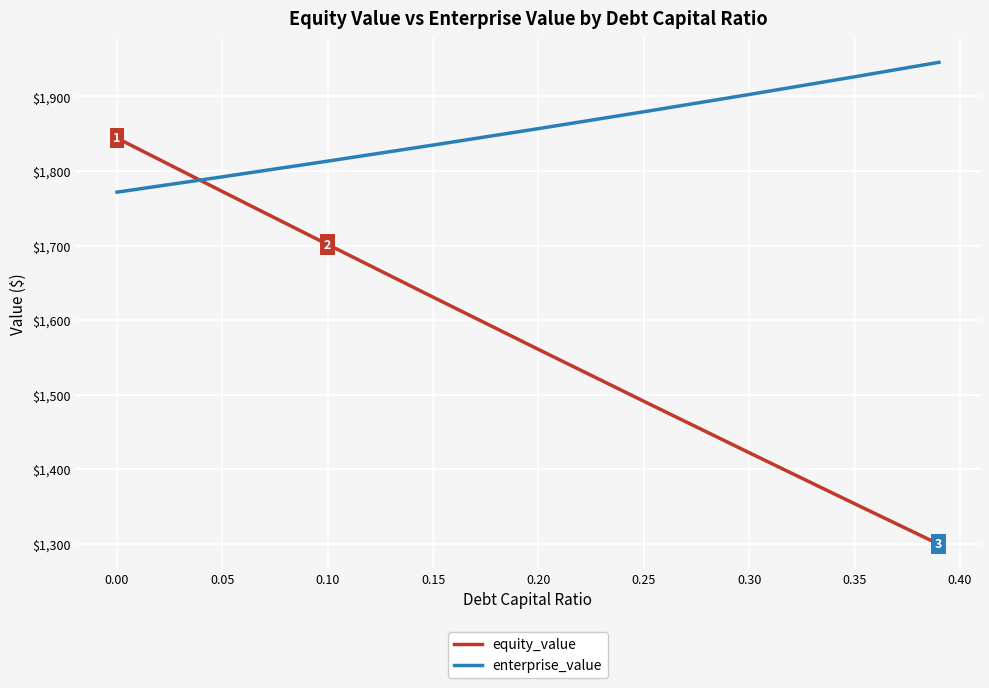

Does the chart display data point markers on the line(s)?

No